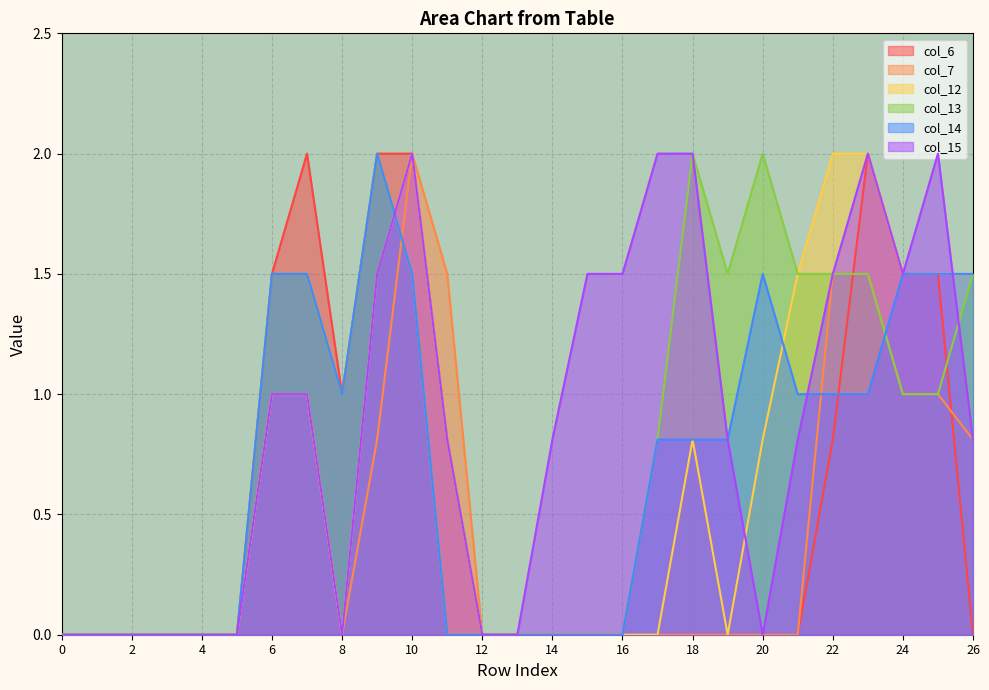

True or false: col_7 has more than 1 points higher than both neighbors.

False